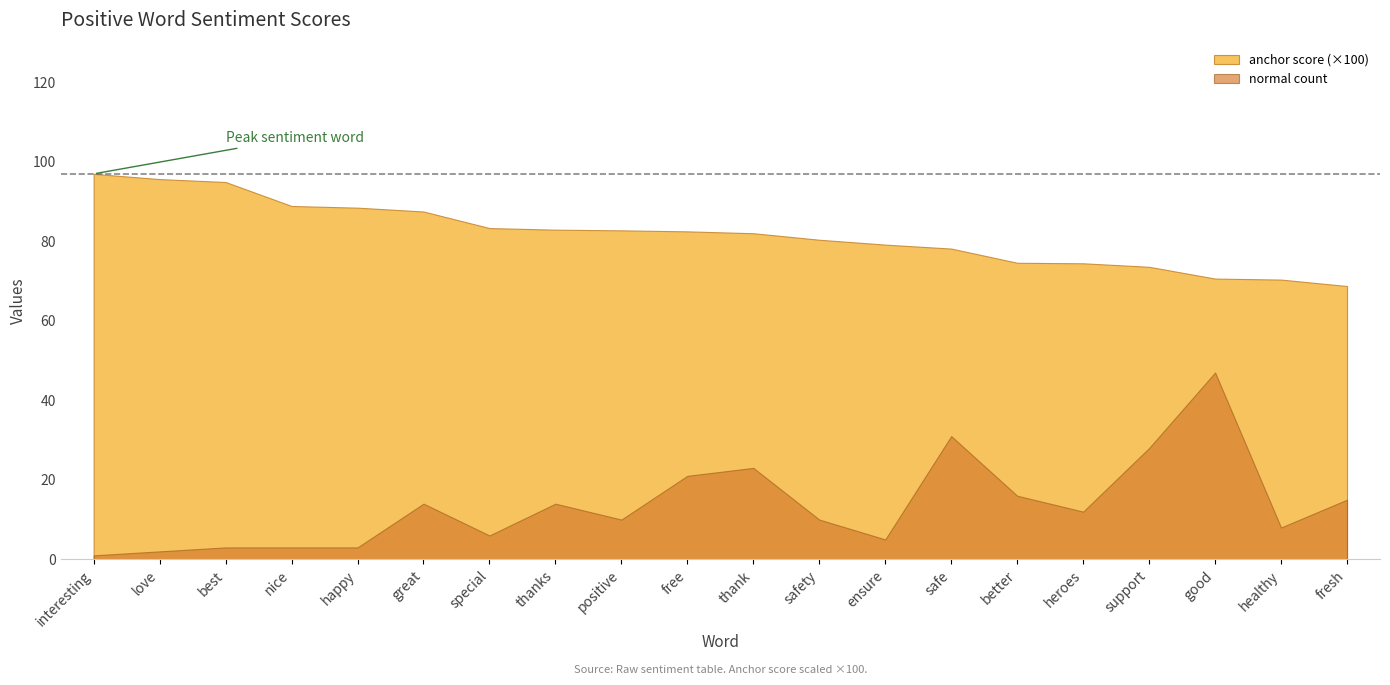

Rank the series by their average value, from highest to lowest.

anchor score (×100), normal count